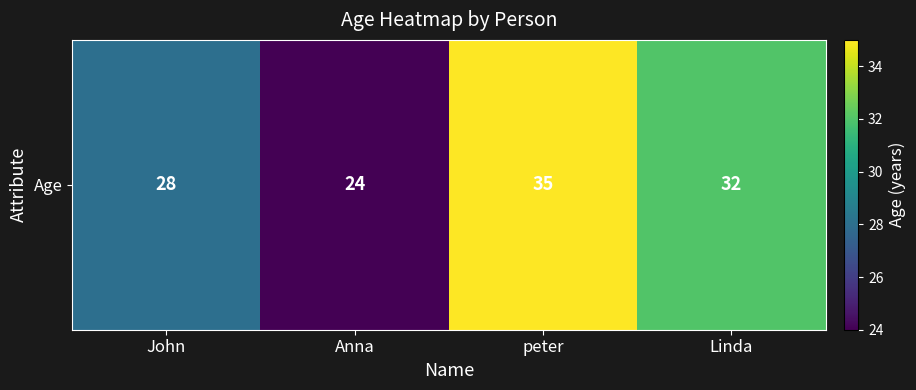

How many data points are less than 32?

2